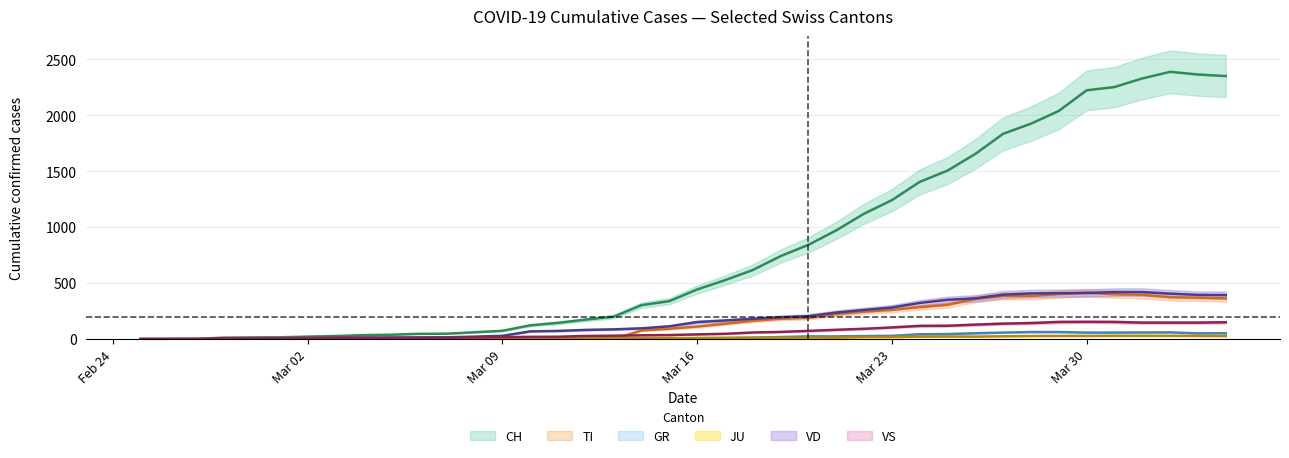

Is the value of JU at 22 greater than the value of VS at 35?

No